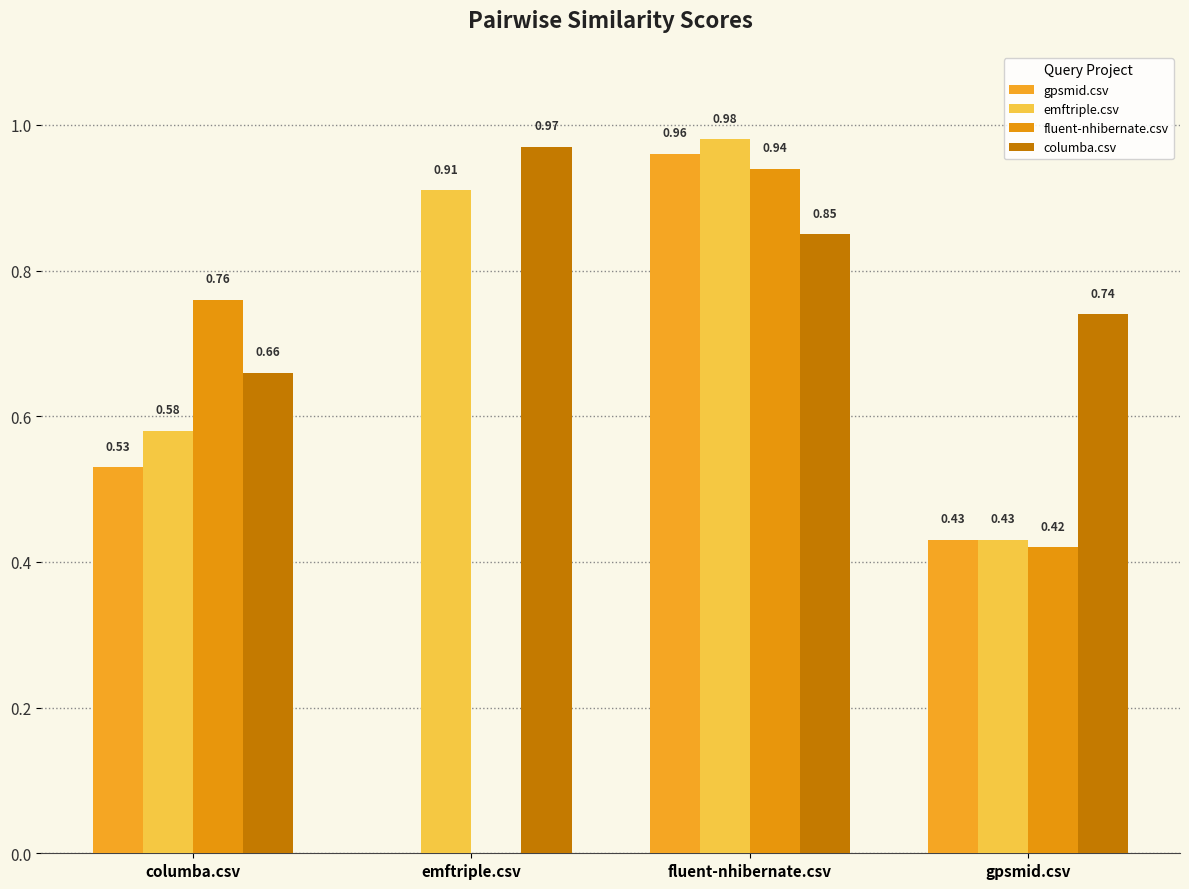

Reading left to right, what are all the values shown in this chart?

gpsmid.csv: columba.csv=0.5	emftriple.csv=0.0	fluent-nhibernate.csv=1.0	gpsmid.csv=0.4
emftriple.csv: columba.csv=0.6	emftriple.csv=0.9	fluent-nhibernate.csv=1.0	gpsmid.csv=0.4
fluent-nhibernate.csv: columba.csv=0.8	emftriple.csv=0.0	fluent-nhibernate.csv=0.9	gpsmid.csv=0.4
columba.csv: columba.csv=0.7	emftriple.csv=1.0	fluent-nhibernate.csv=0.8	gpsmid.csv=0.7